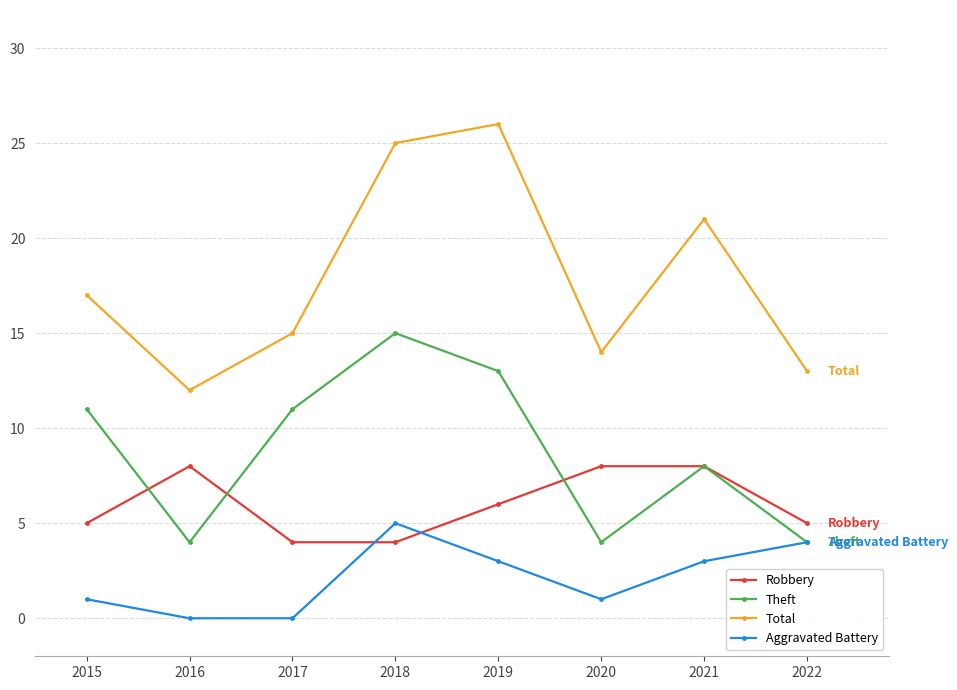

True or false: Aggravated Battery has more than 0 interior local peaks.

True